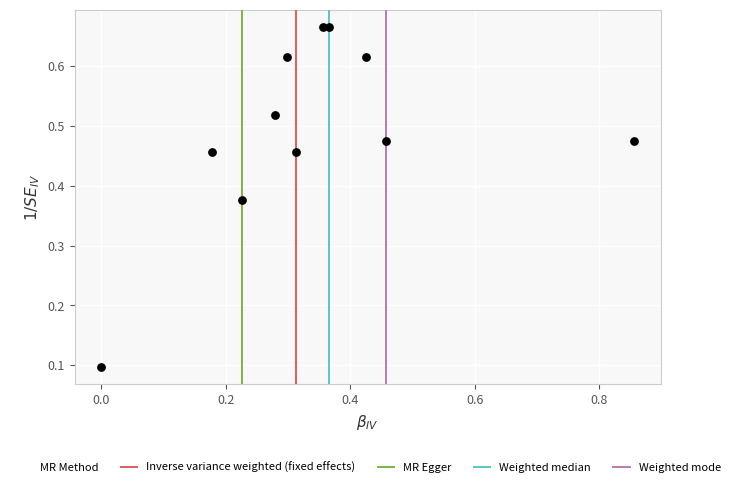

What is the average X value?

0.3